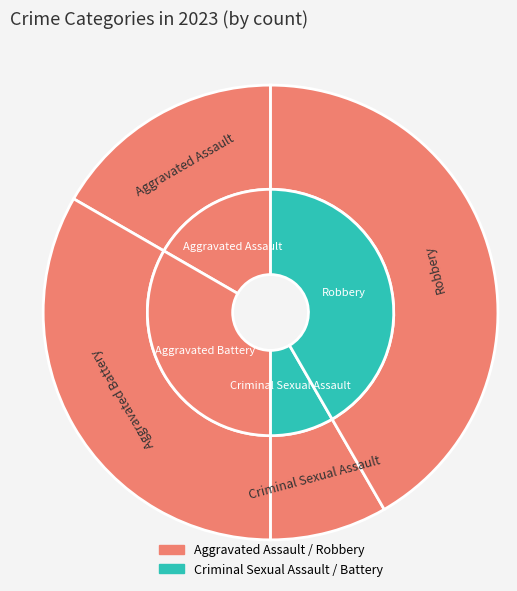

Is Criminal Sexual Assault the majority of the pie?

No